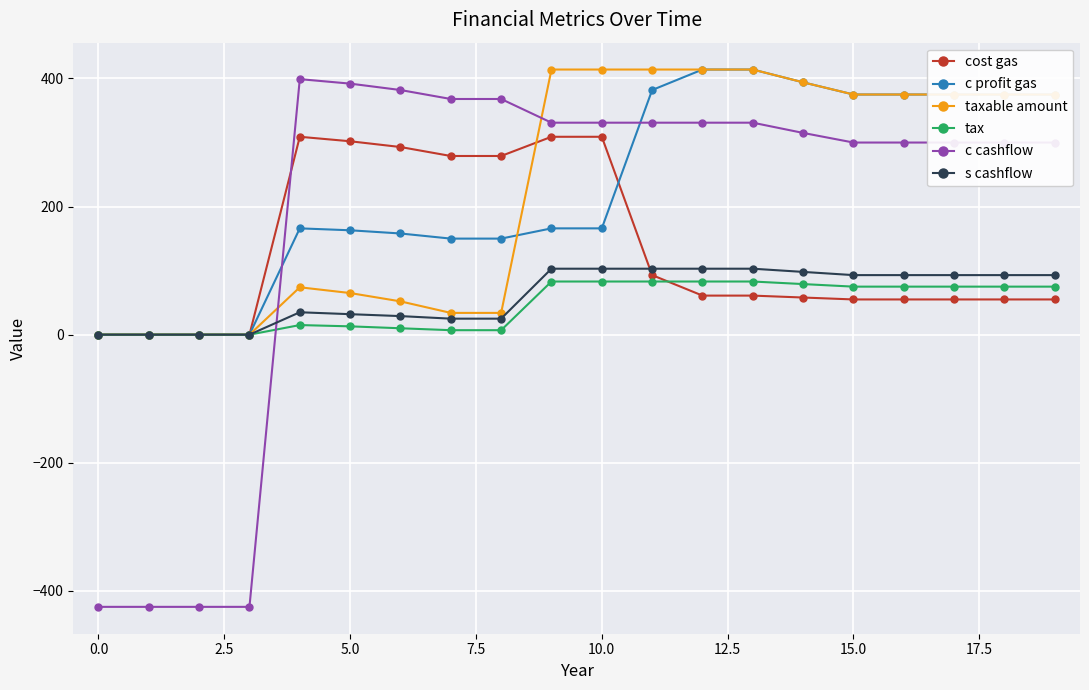

What is the difference between the maximum and minimum values in the c profit gas series?

414